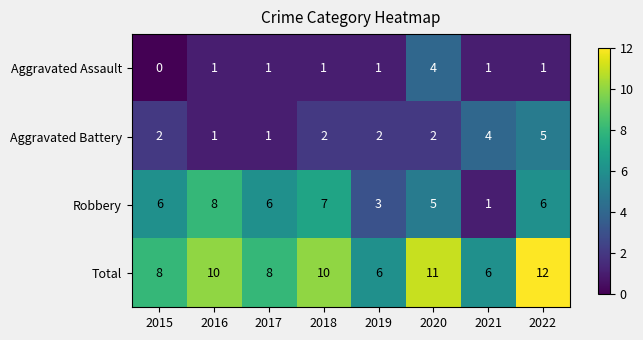

Is it true that Total equals 11 at 2015?

False